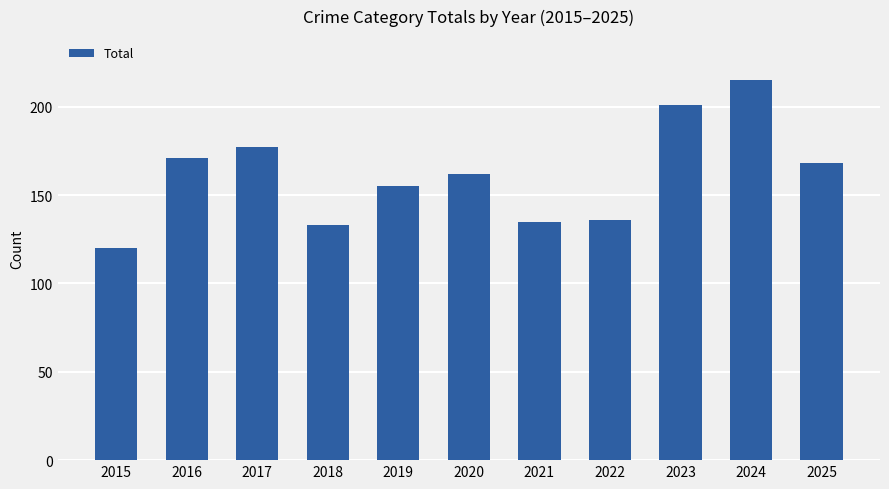

How many distinct data groups are displayed?

1